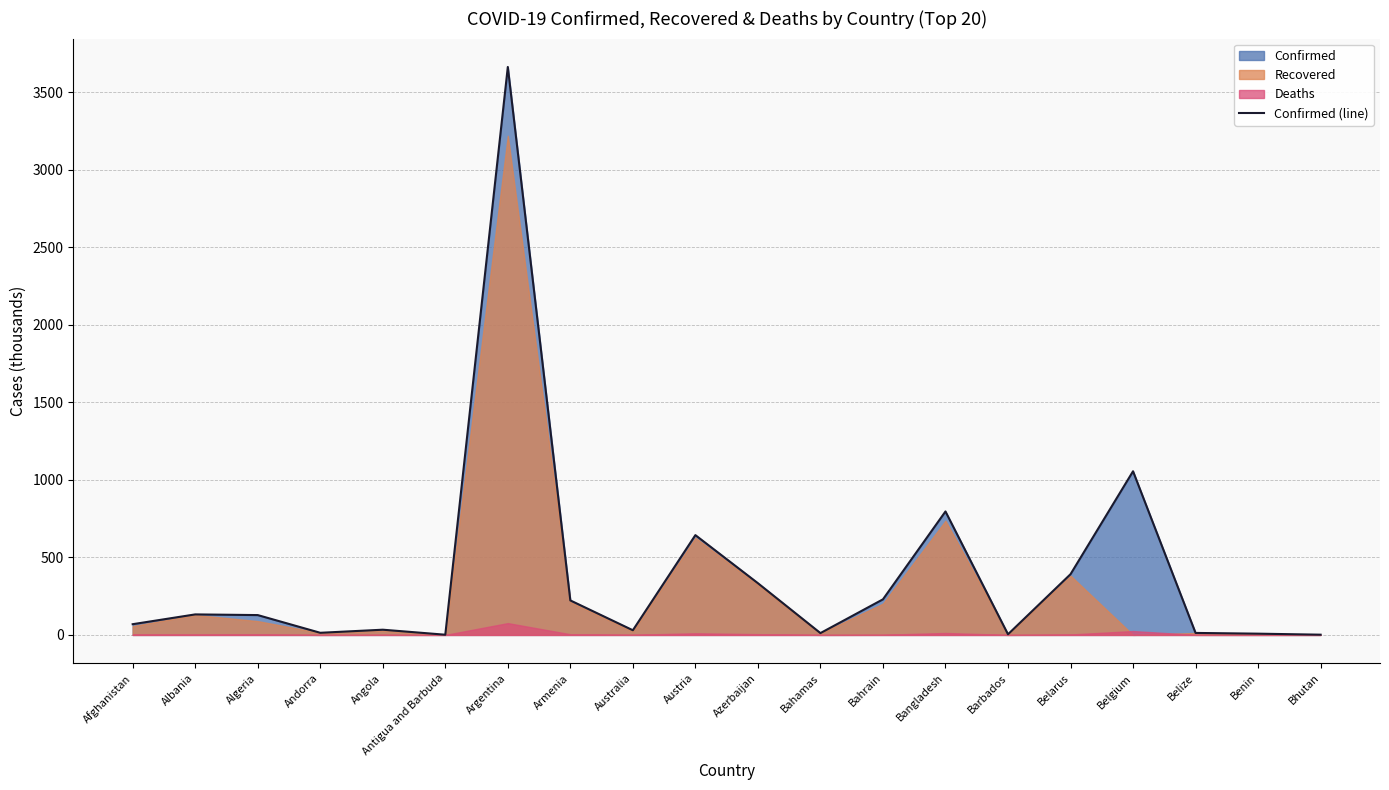

Rank the categories by value from lowest to highest.

Antigua and Barbuda, Bhutan, Barbados, Benin, Bahamas, Belize, Andorra, Australia, Angola, Afghanistan, Algeria, Albania, Armenia, Bahrain, Azerbaijan, Belarus, Austria, Bangladesh, Belgium, Argentina